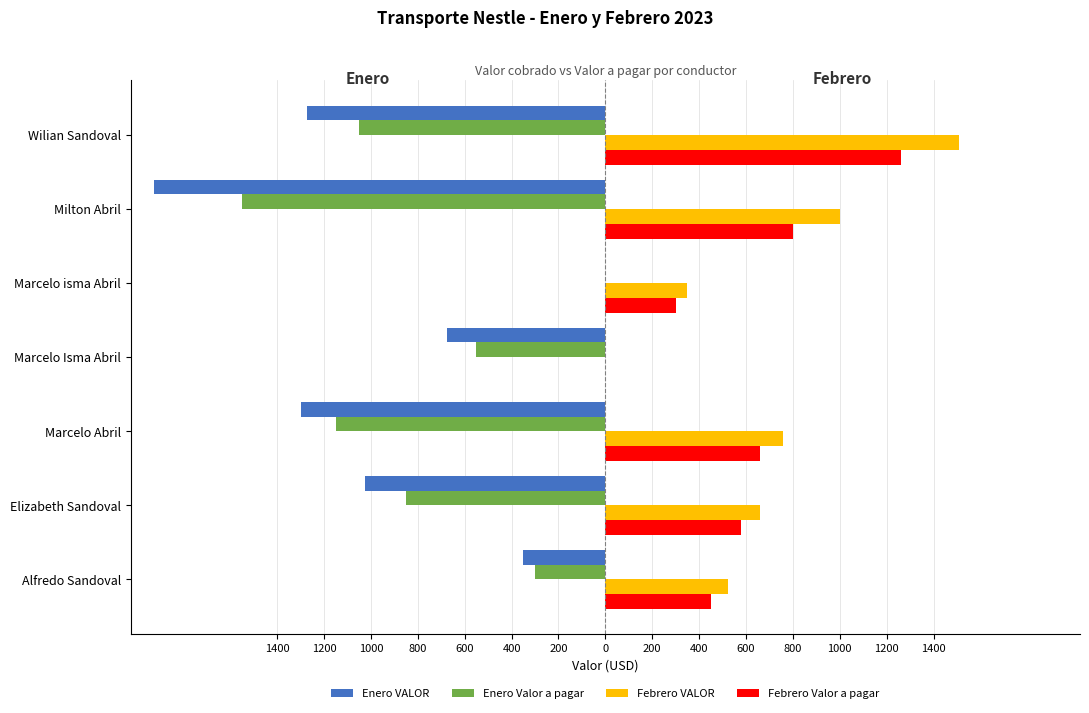

What are all the series names shown in the legend?

Enero VALOR, Enero Valor a pagar, Febrero VALOR, Febrero Valor a pagar